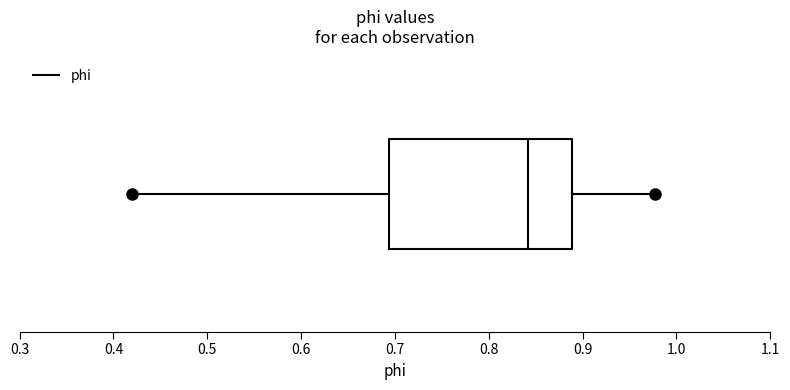

Read this box plot against the x-axis: the position of the median line, the range covered by the box, and the ends of both whiskers. The values are not printed on the chart, so give them approximately, as read against the axis.

median 0.84, box 0.69 to 0.89, whiskers 0.42 to 0.98